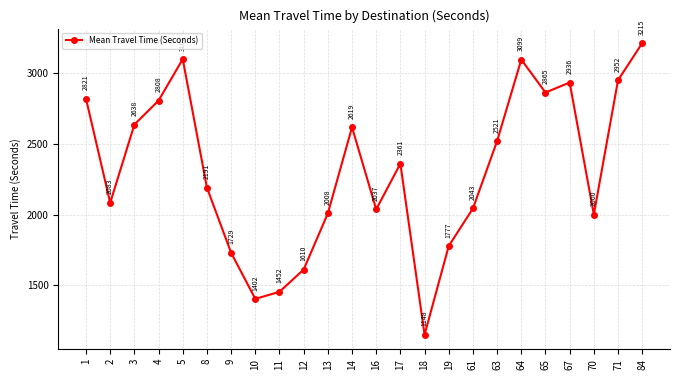

What is the ratio of the value at 63 to the value at 13?

1.3